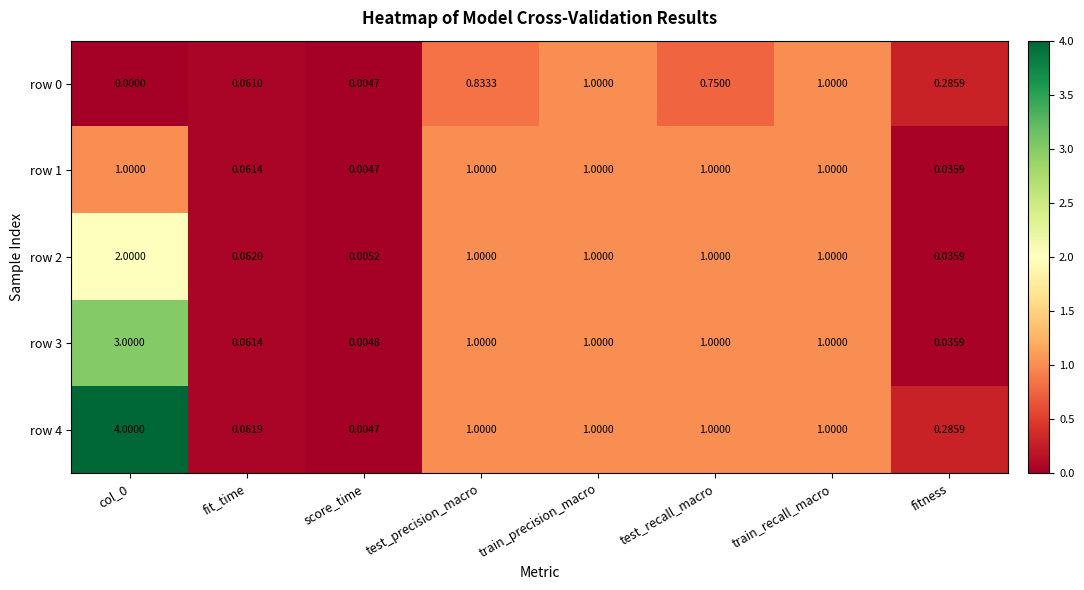

Which series has the largest range (max minus min)?

row 4